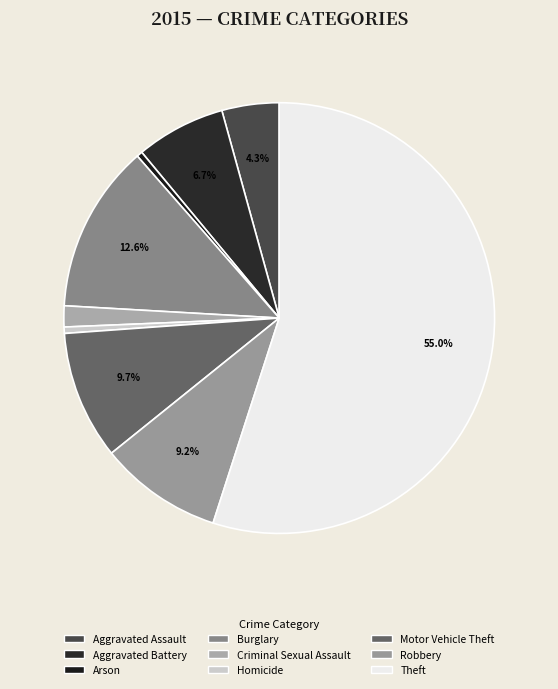

What is the change in value from Aggravated Assault to Robbery?

+5158